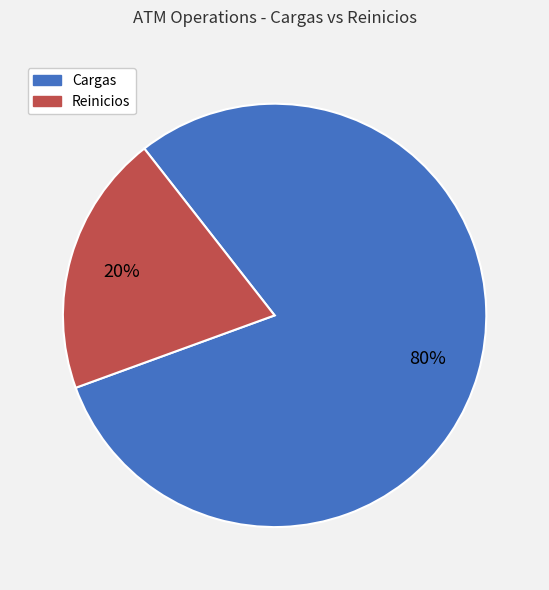

The Cargas slice represents 80% of the pie. True or false?

True